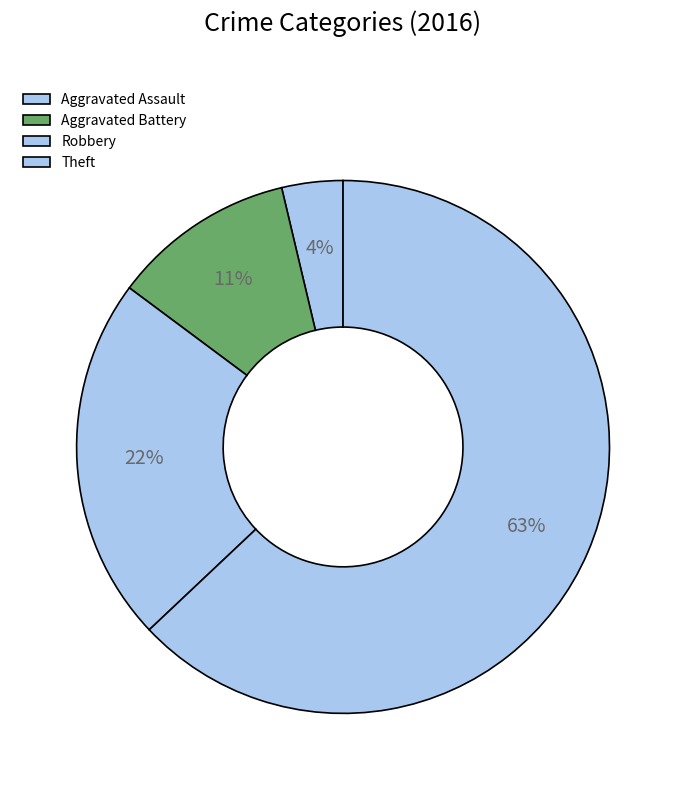

Which has a higher value, Aggravated Battery or Robbery?

Robbery